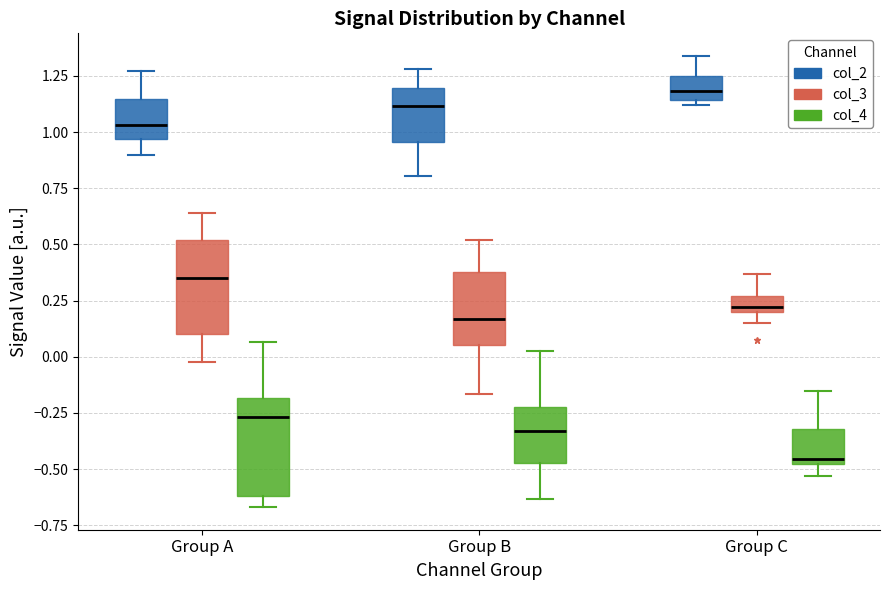

Where does the lower whisker of the box for Group A (col_3) end on the y-axis? The values are not printed on the chart, so give them approximately, as read against the axis.

0.00